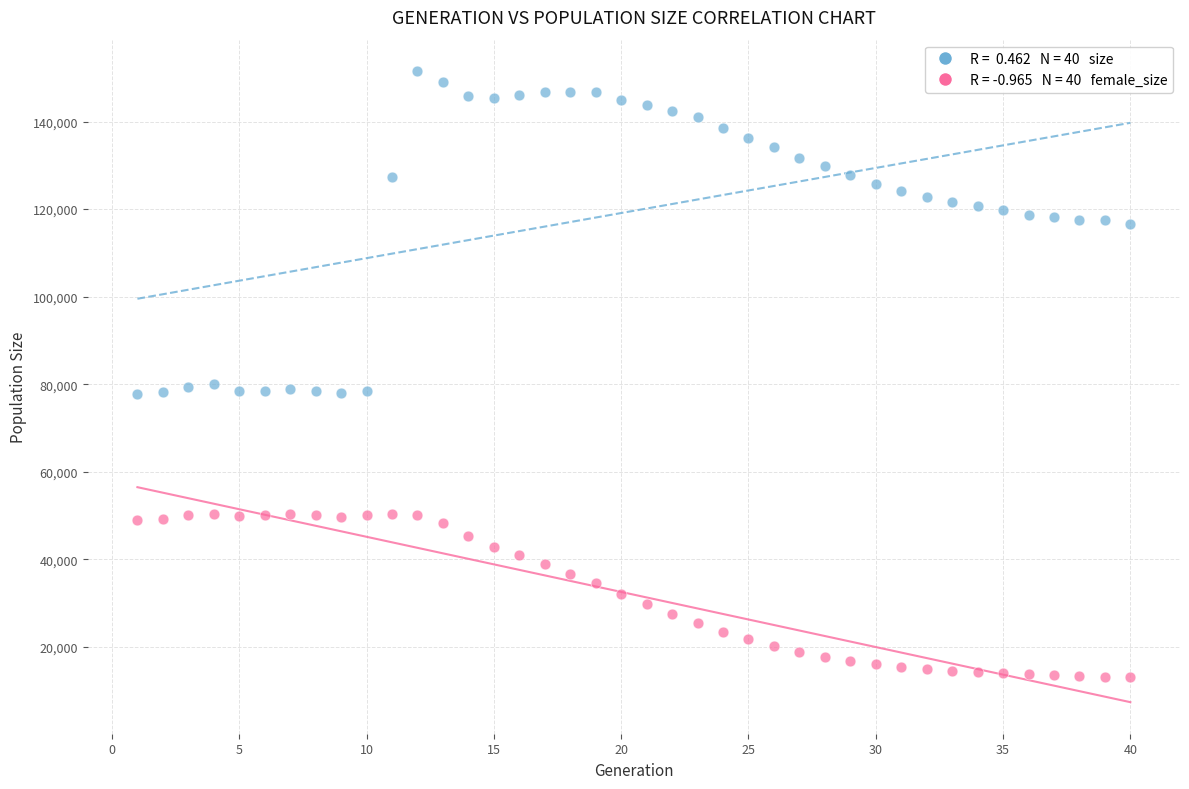

Across all data points, what is the range of X values (max minus min)?

39